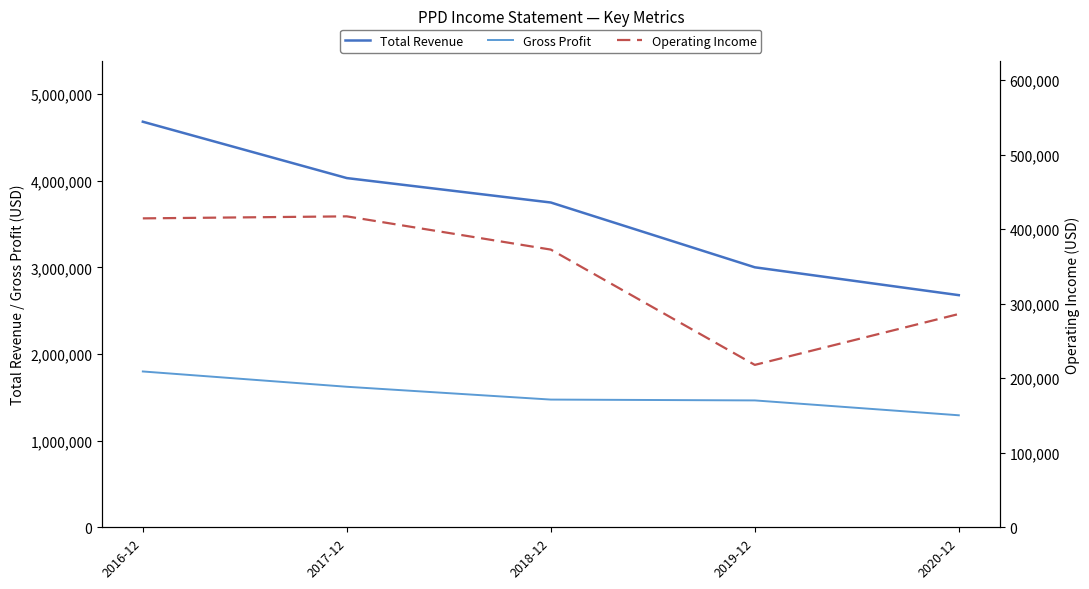

What are all the series names shown in the legend?

Total Revenue, Gross Profit, Operating Income